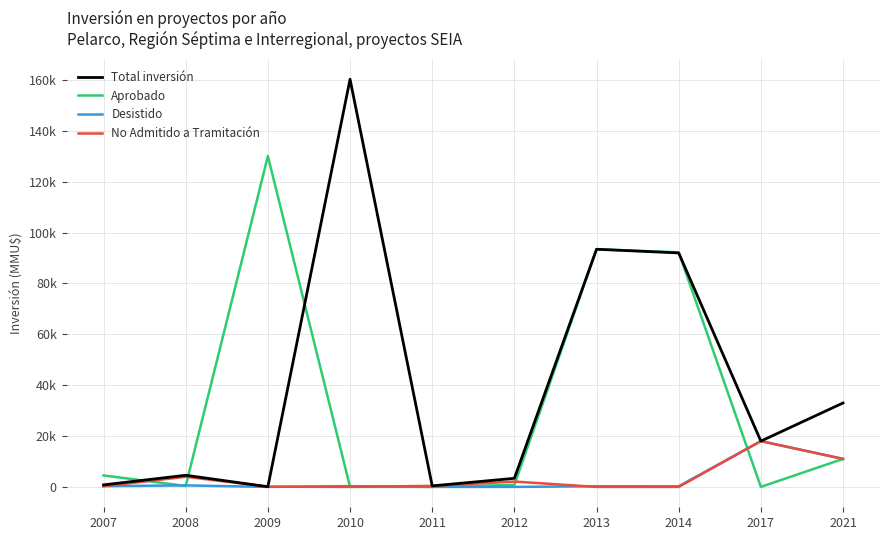

True or false: Total inversión has a value of 72 at 2009.

True